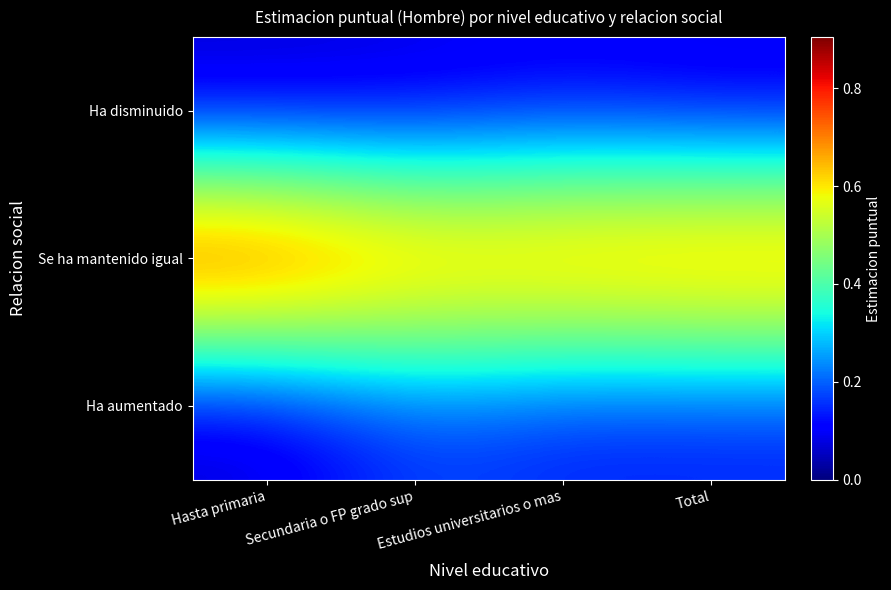

Between Hasta primaria and Total, which series saw the biggest shift?

Se ha mantenido igual